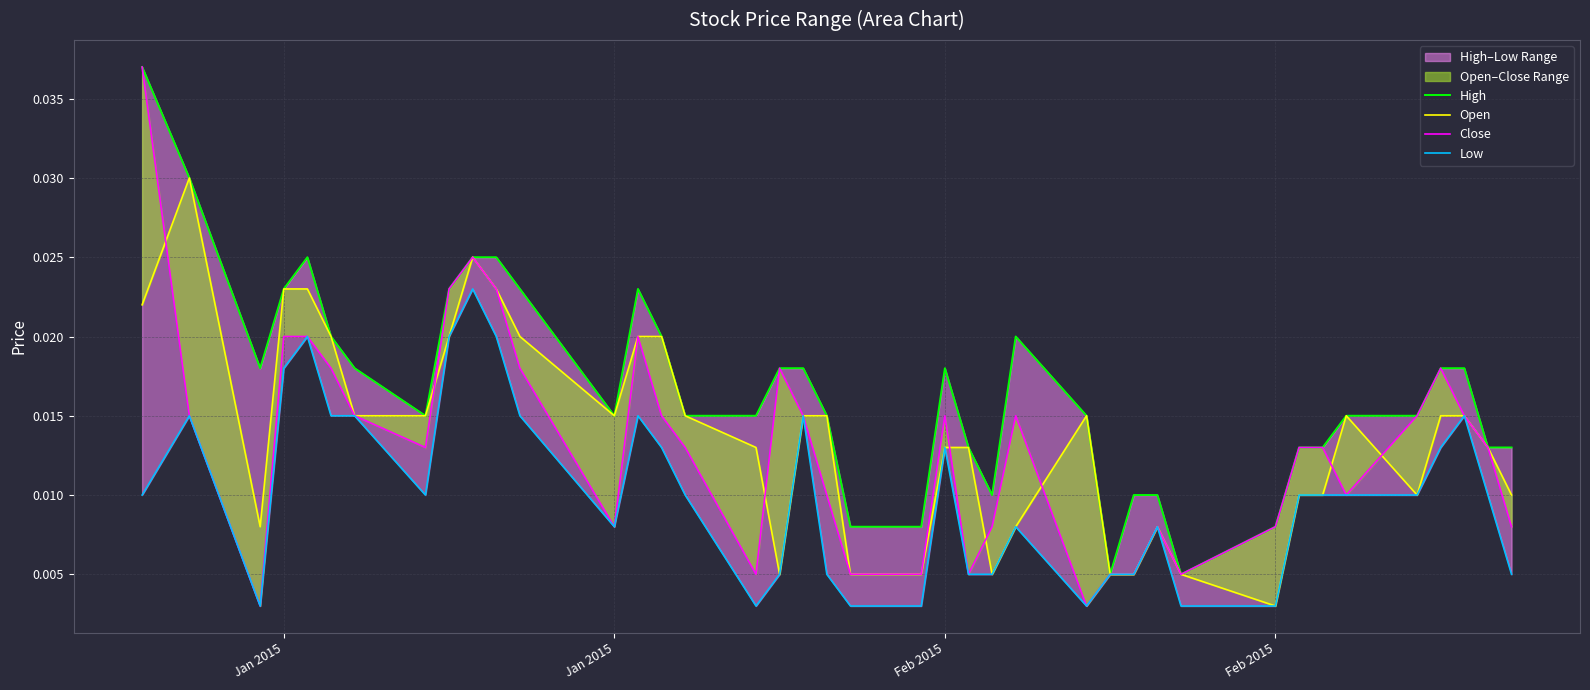

True or false: Open and High intersect in this chart.

False